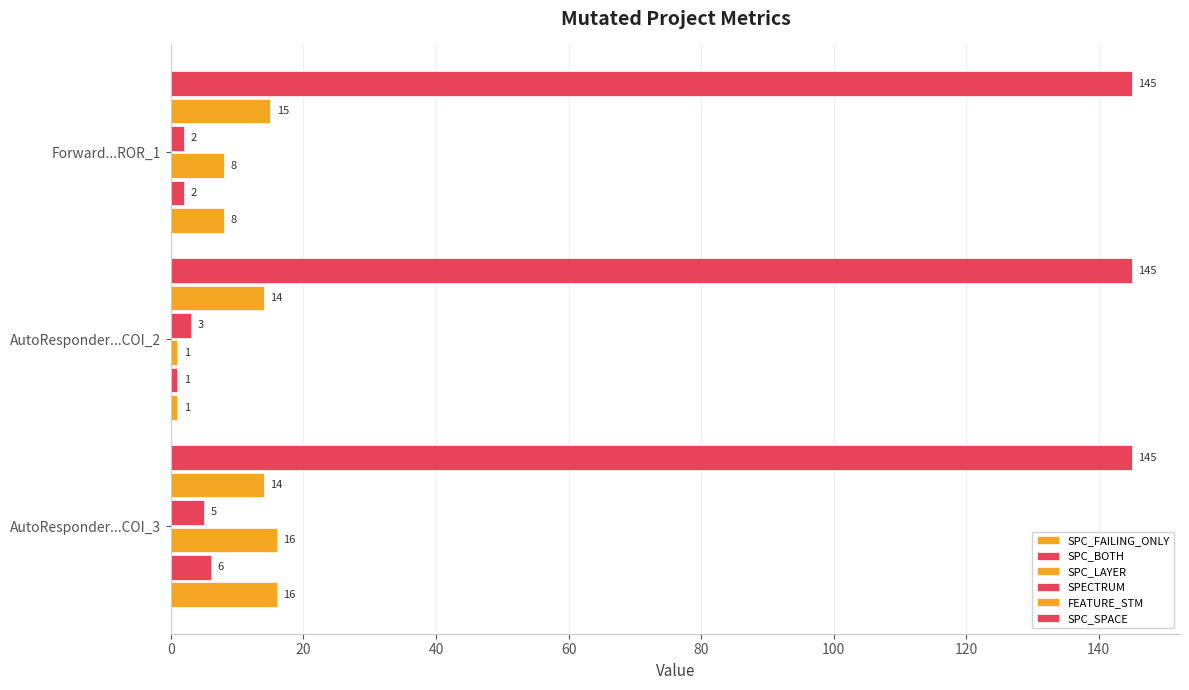

What is the minimum value for SPC_LAYER?

1.0